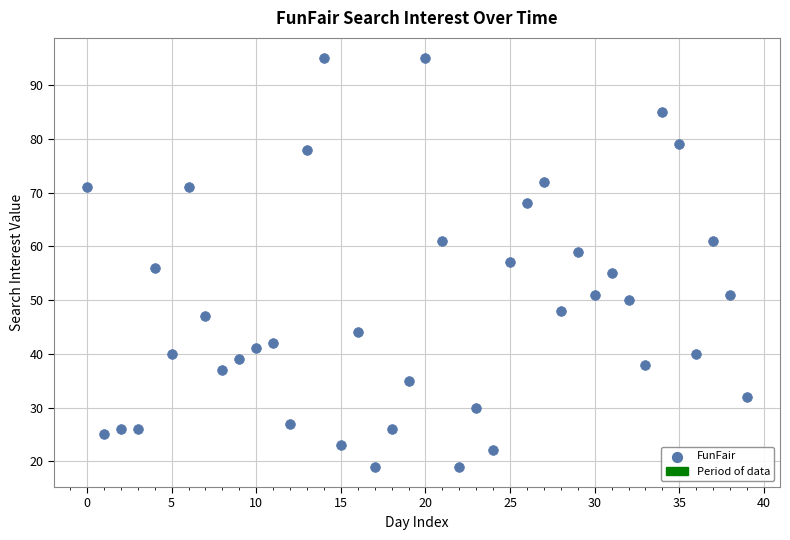

What is the range of Y values (max minus min)?

76